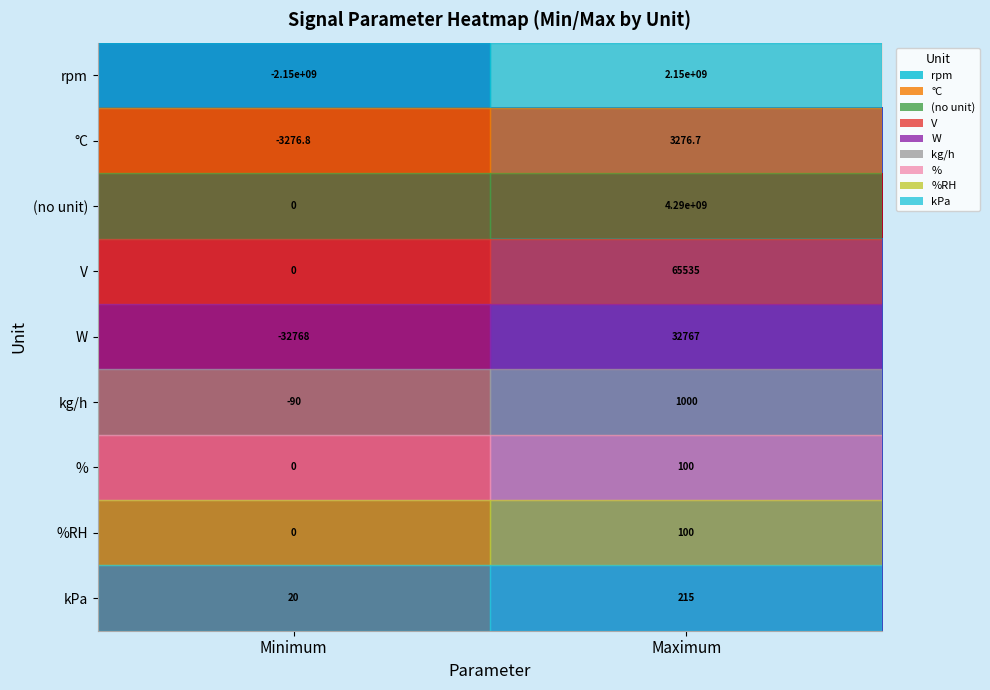

The (no unit) series shows 4290000000.0 at Maximum. True or false?

True